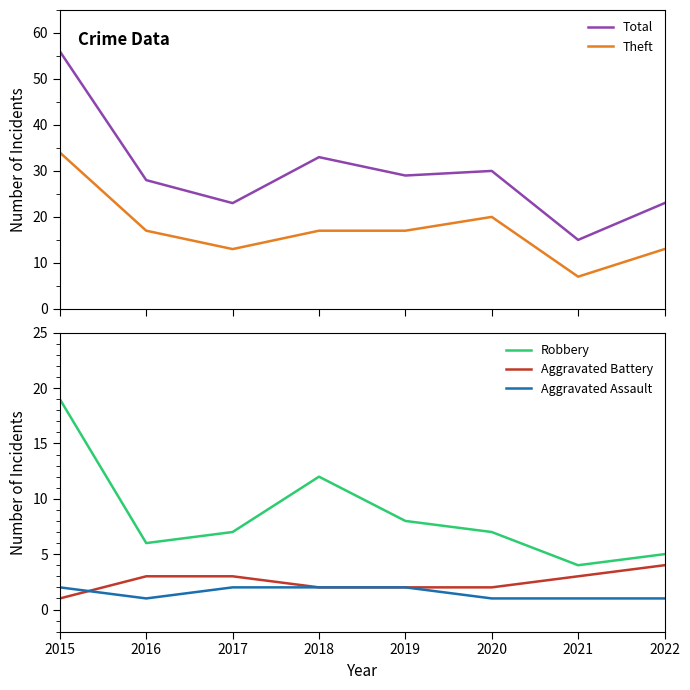

Which series has the largest range (max minus min)?

Total